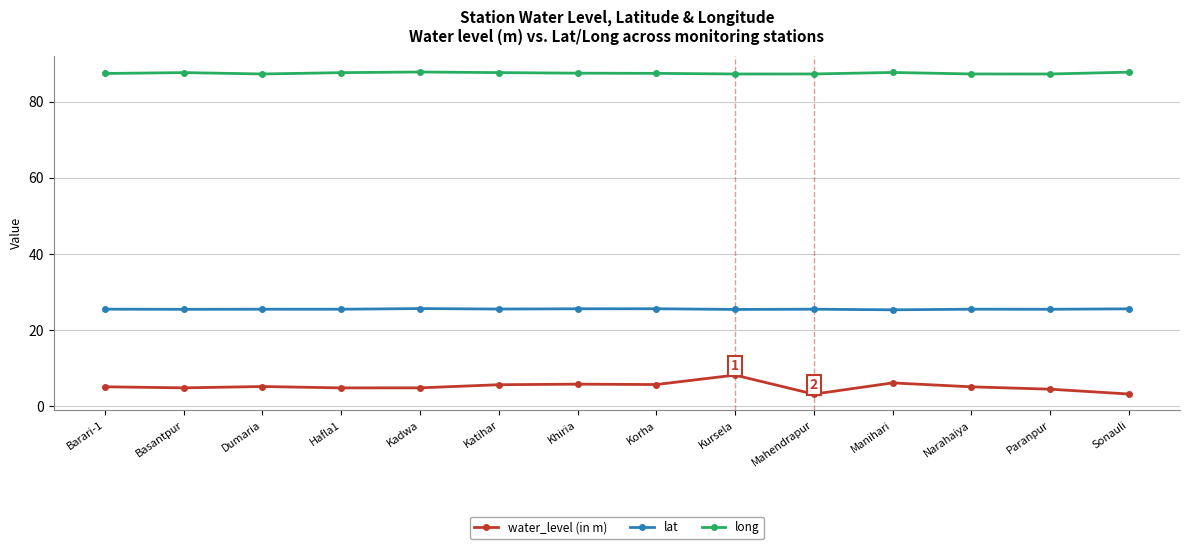

True or false: long has more than 0 points higher than both neighbors.

True